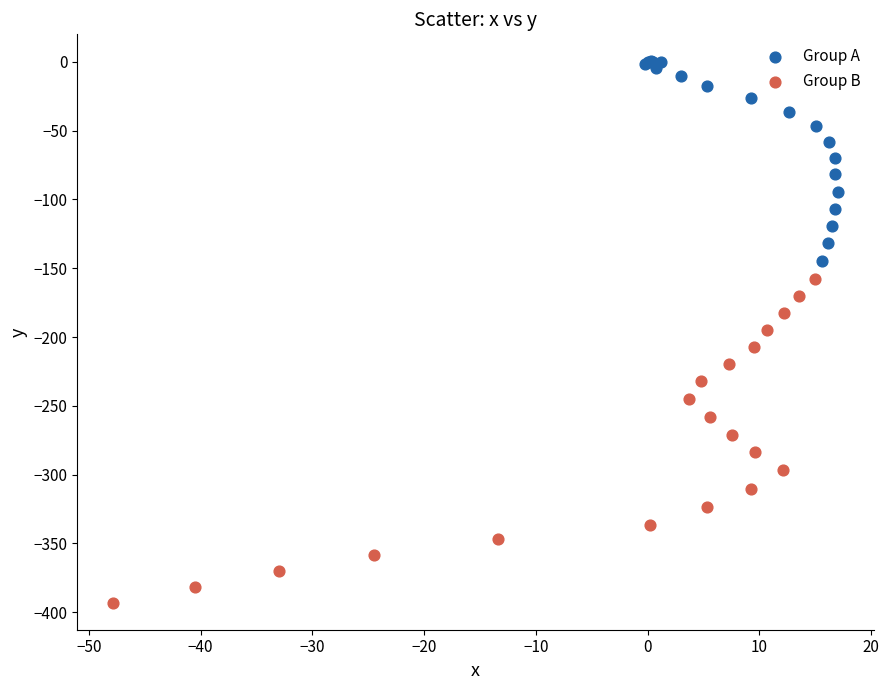

Which series reaches the minimum Y coordinate?

Group B